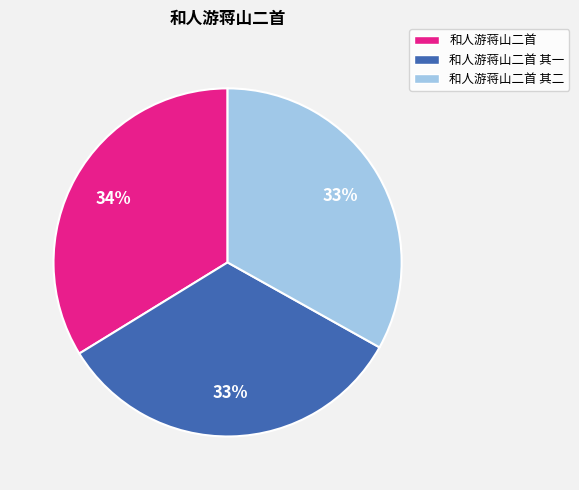

Do 和人游蒋山二首 其一 and 和人游蒋山二首 together represent more than half of the pie?

Yes